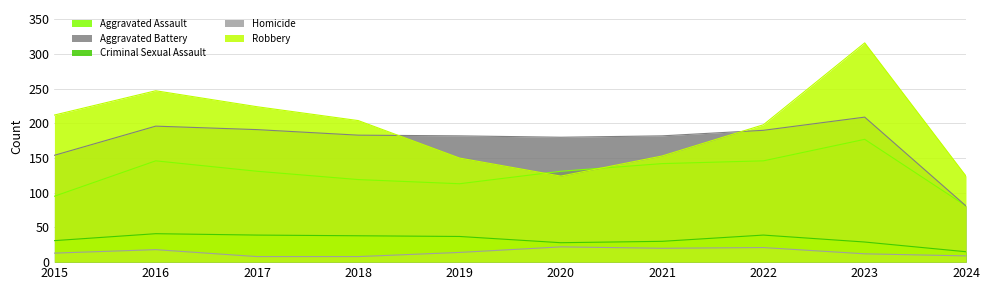

True or false: Aggravated Assault and Homicide intersect in this chart.

False